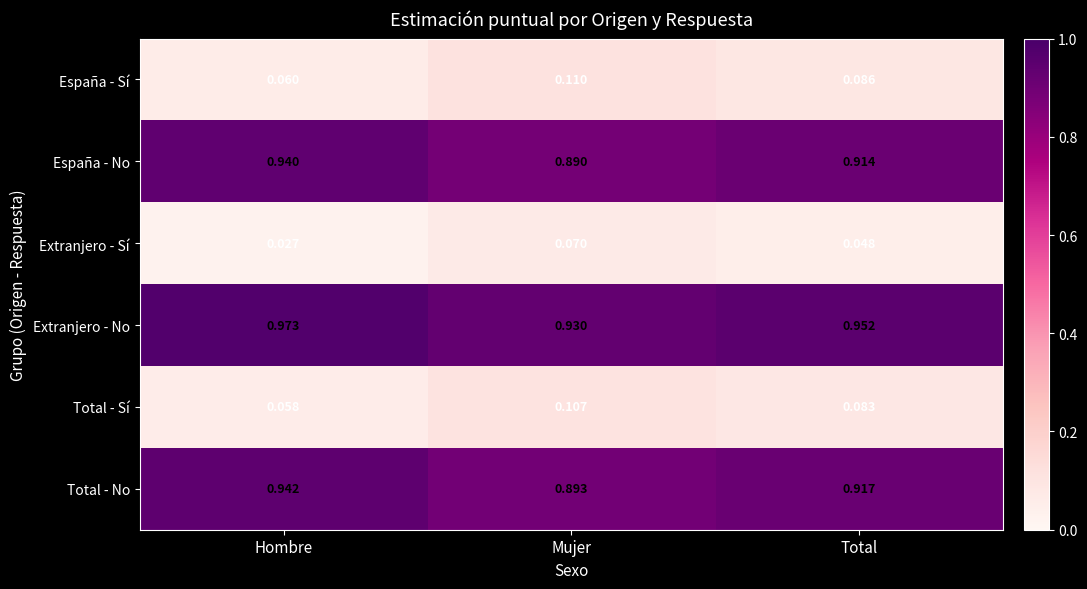

Rank the series by their maximum value, from lowest to highest.

Extranjero - Sí, Total - Sí, España - Sí, España - No, Total - No, Extranjero - No